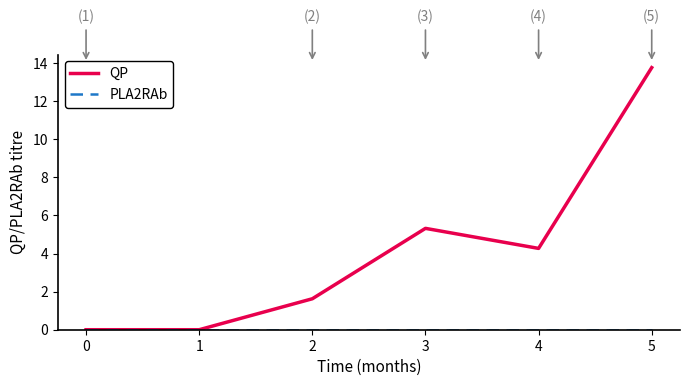

What is the total value across all series at 4?

4.3